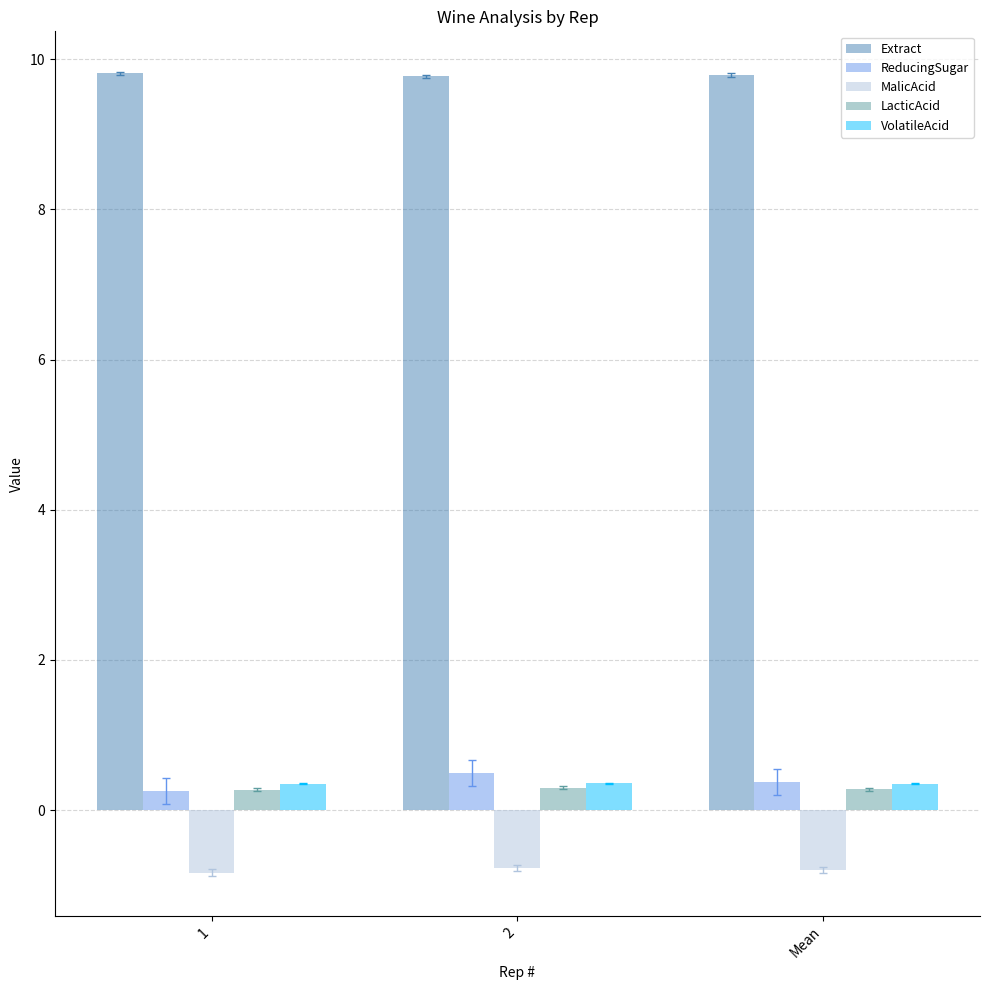

Are the bars grouped side by side (vs. stacked)?

Yes